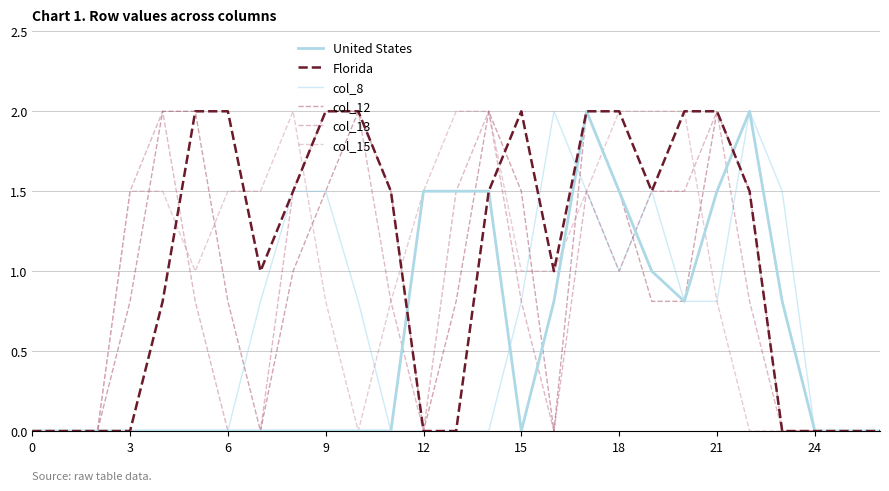

Is this an area chart (filled region under the line)?

No